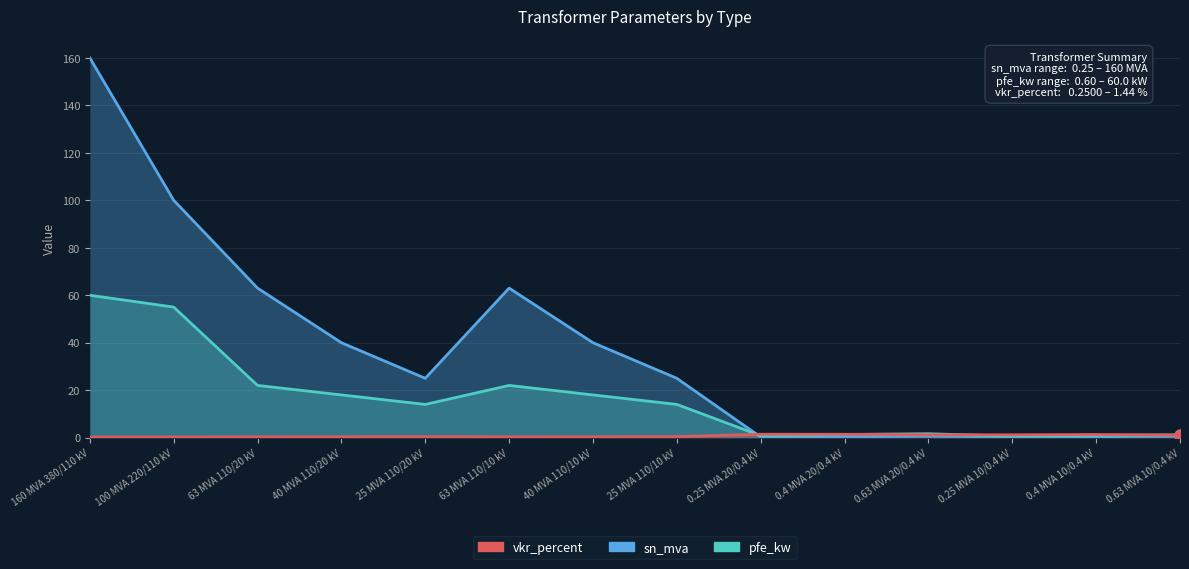

What are all the series names shown in the legend?

sn_mva, pfe_kw, vkr_percent